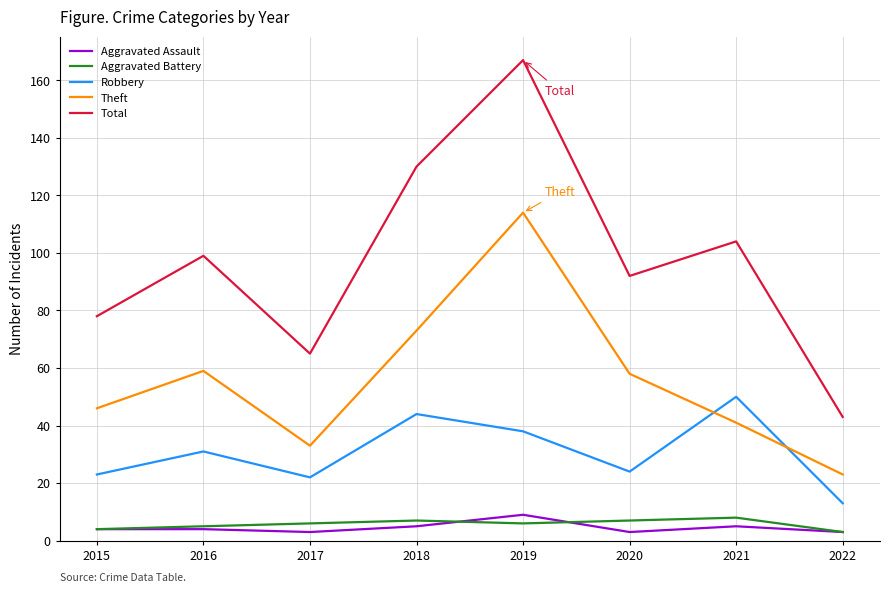

True or false: Total and Robbery cross at least once.

False